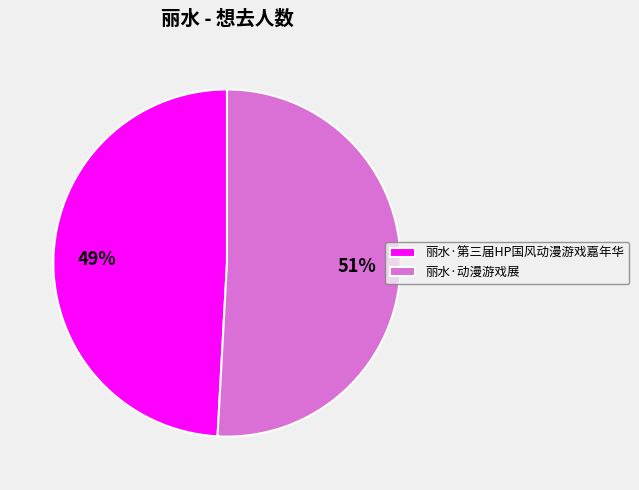

What percentage is the 丽水·第三届HP国风动漫游戏嘉年华 slice, to the nearest percent?

49%